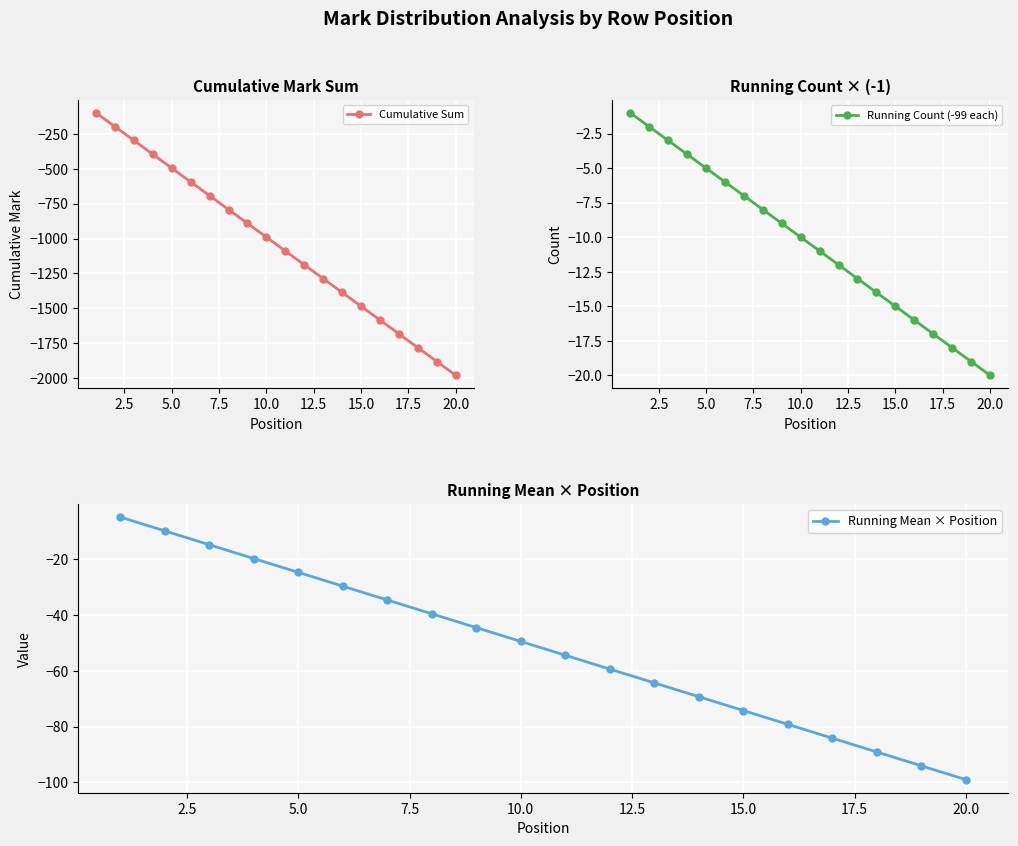

True or false: Running Mean × Position and Running Count (-99 each) cross at least once.

False